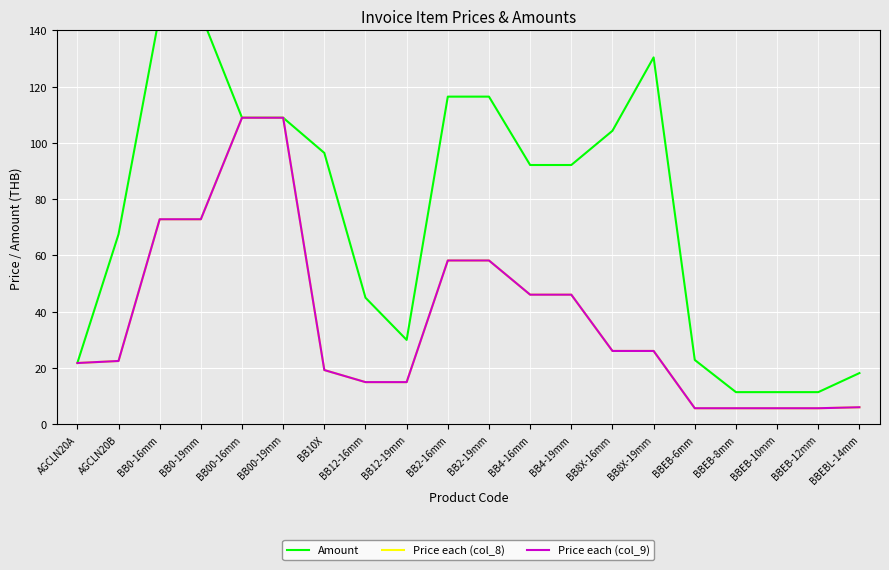

True or false: Price each (col_8) and Amount cross at least once.

False